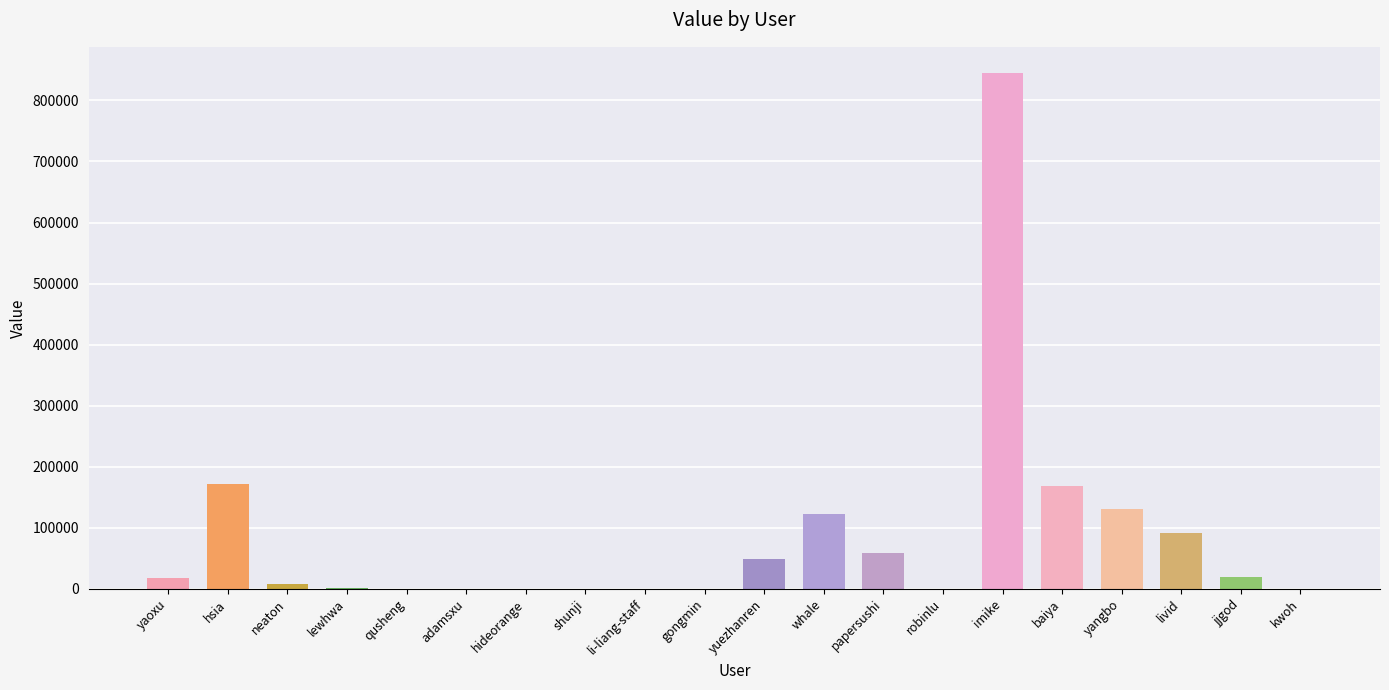

At which category does the chart reach its peak across all series?

imike